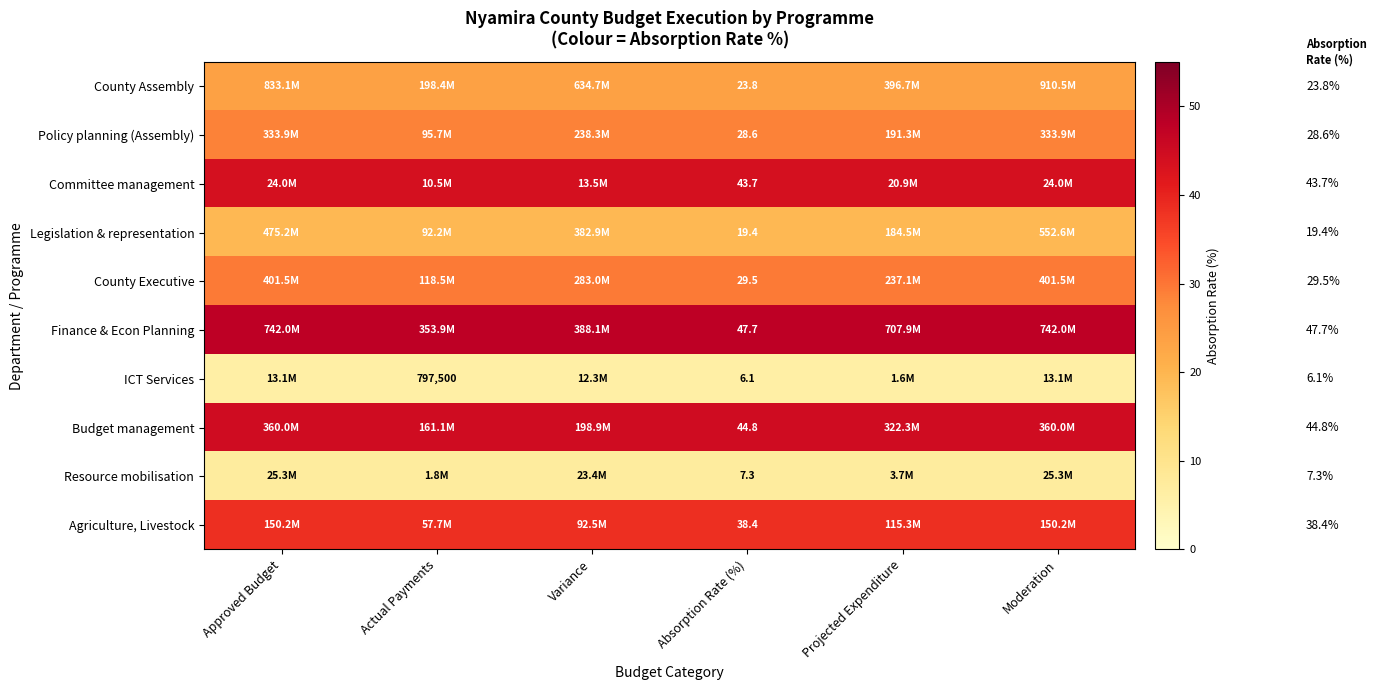

Is it true that Policy planning (Assembly) equals 28.6 at Absorption Rate (%)?

True